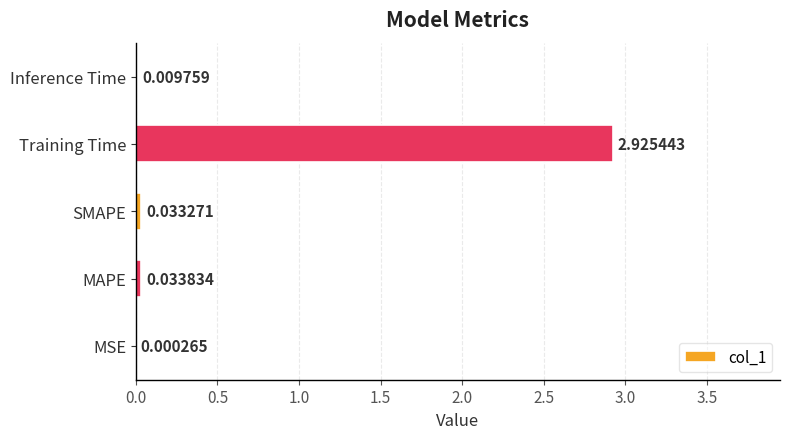

How many distinct data groups are displayed?

1